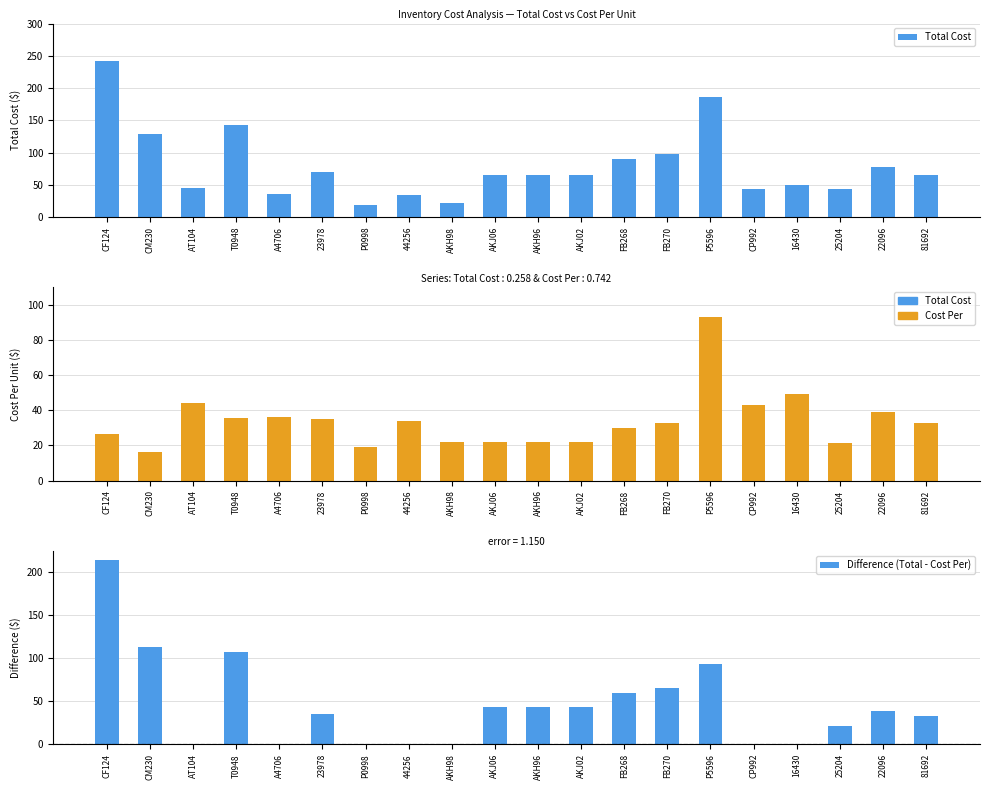

Which series has the largest total across all categories?

Total Cost